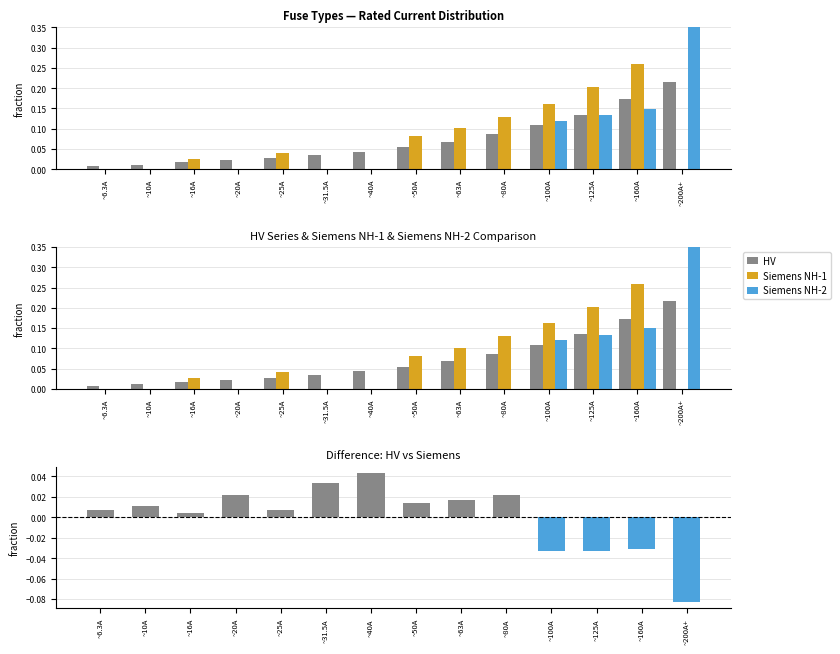

What is the smallest value displayed?

-0.1